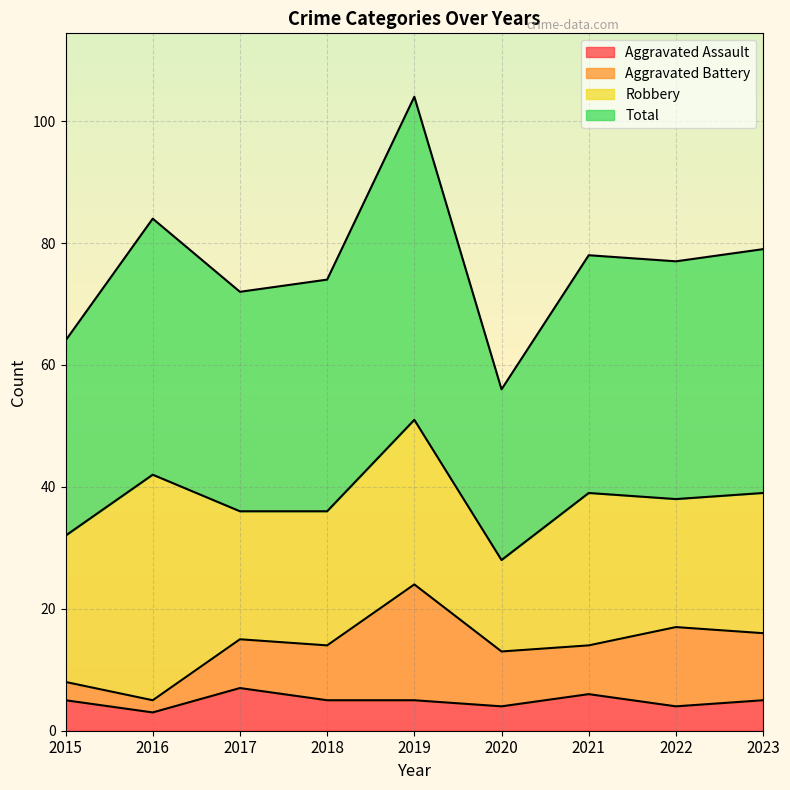

Where is Total nearest to the value 80?

2023